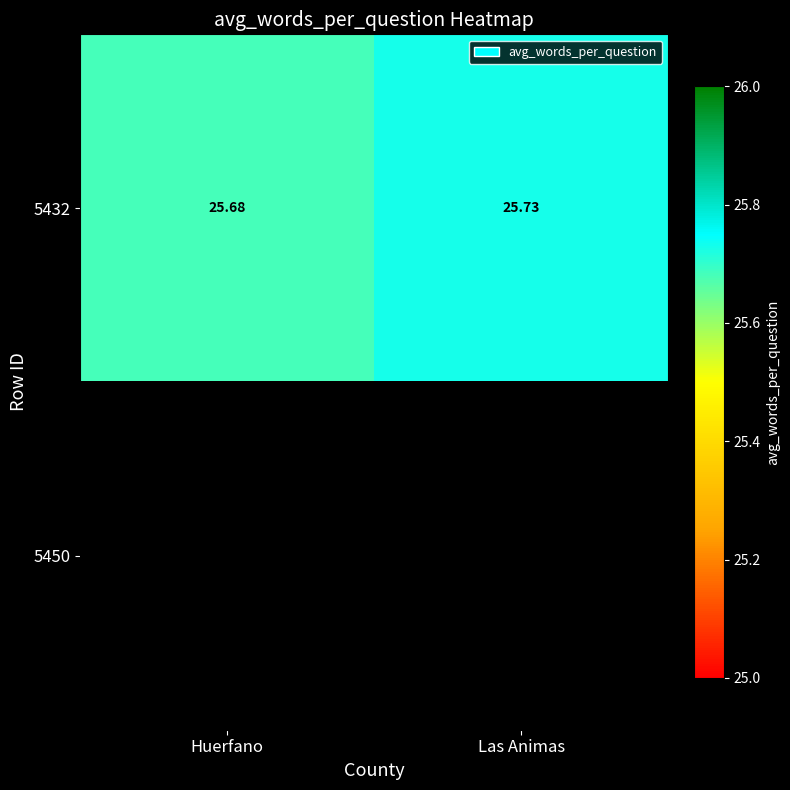

Which category has the lowest value across all series?

Huerfano